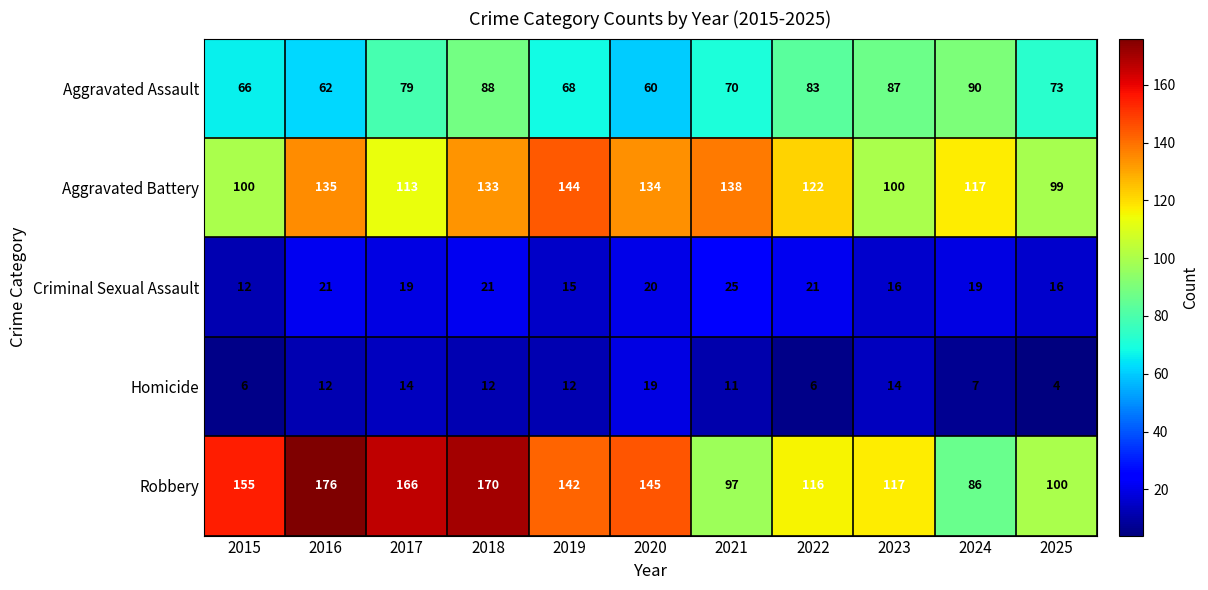

What is the difference between the highest and lowest values at 2023?

103